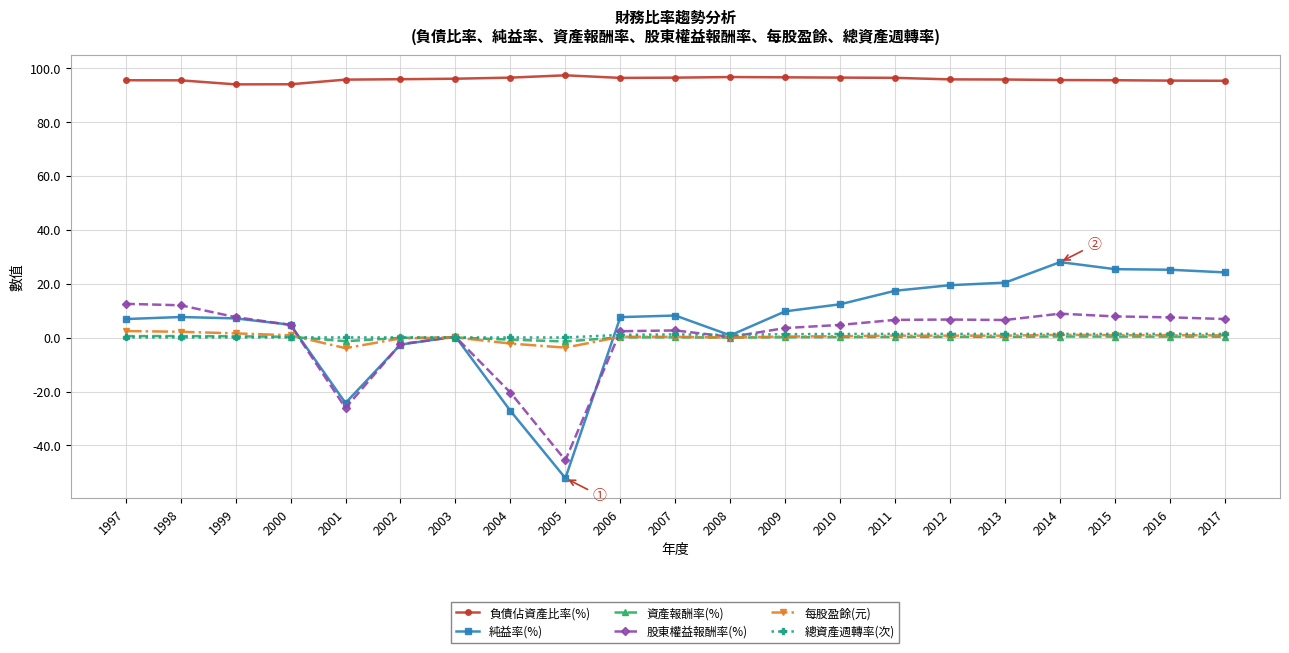

What is the difference between the 每股盈餘(元) values at 2016 and 2002?

1.2